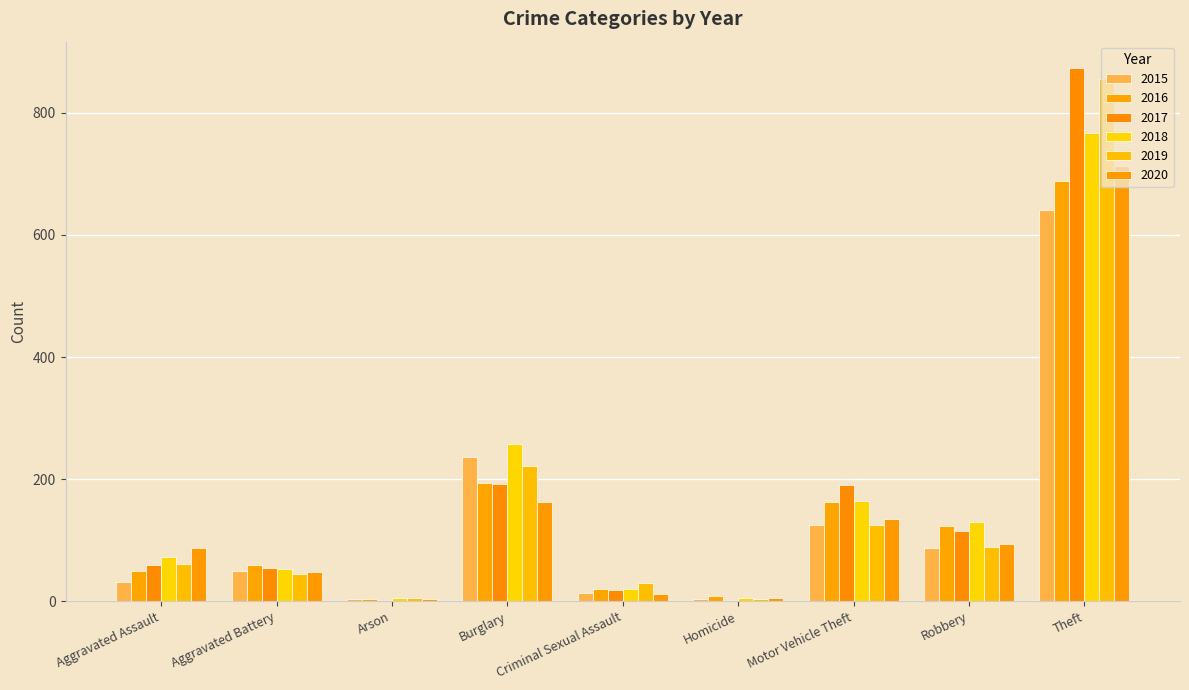

Reading right to left, extract all data points from this chart.

2015: 641	87	125	4	13	236	3	50	31
2016: 689	123	163	8	20	194	3	60	50
2017: 873	115	191	2	19	192	1	54	59
2018: 767	130	164	5	20	257	6	52	72
2019: 855	89	125	3	29	221	5	45	61
2020: 713	94	134	6	12	163	4	48	87